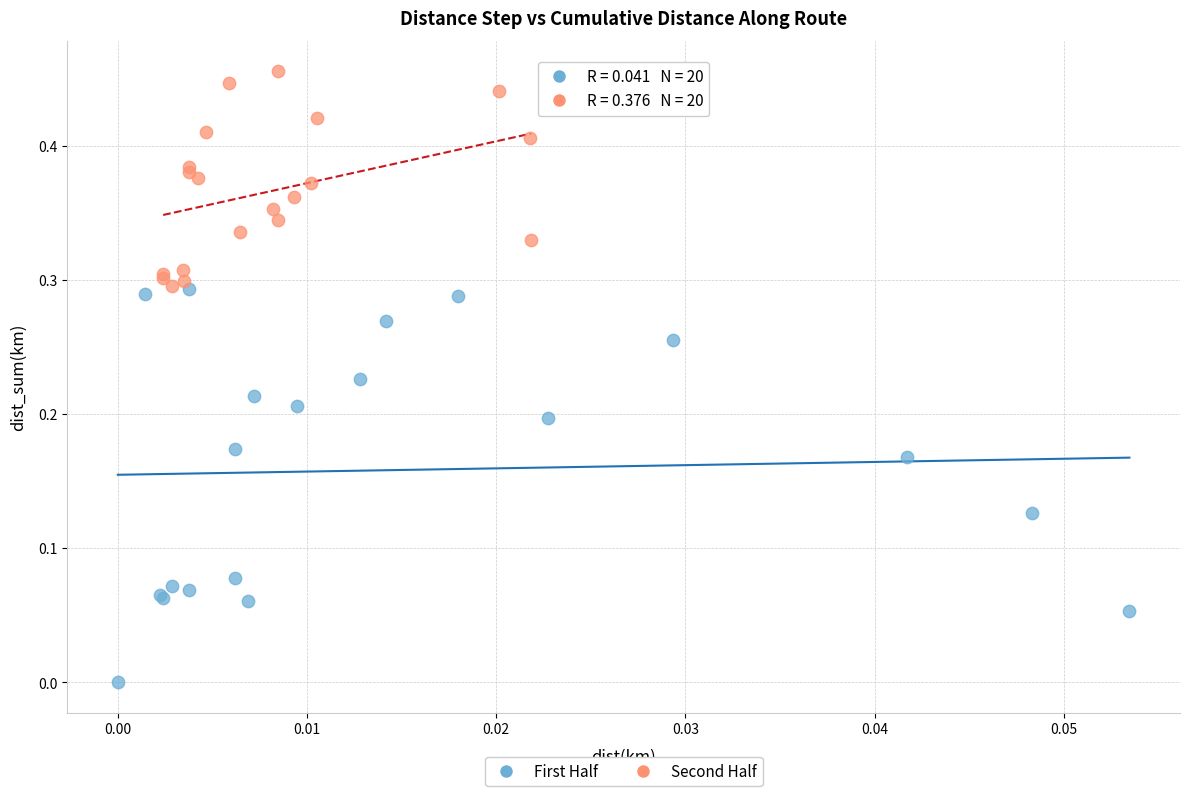

Which series has the largest Y range (max minus min)?

First Half